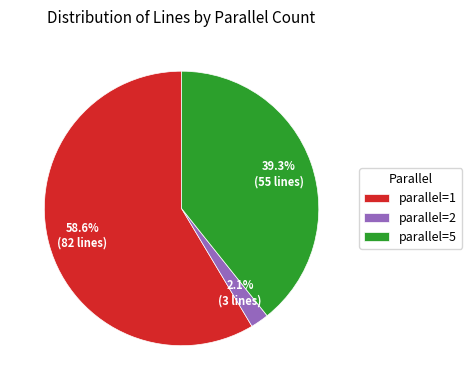

Which has a higher value, parallel=2 or parallel=5?

parallel=5